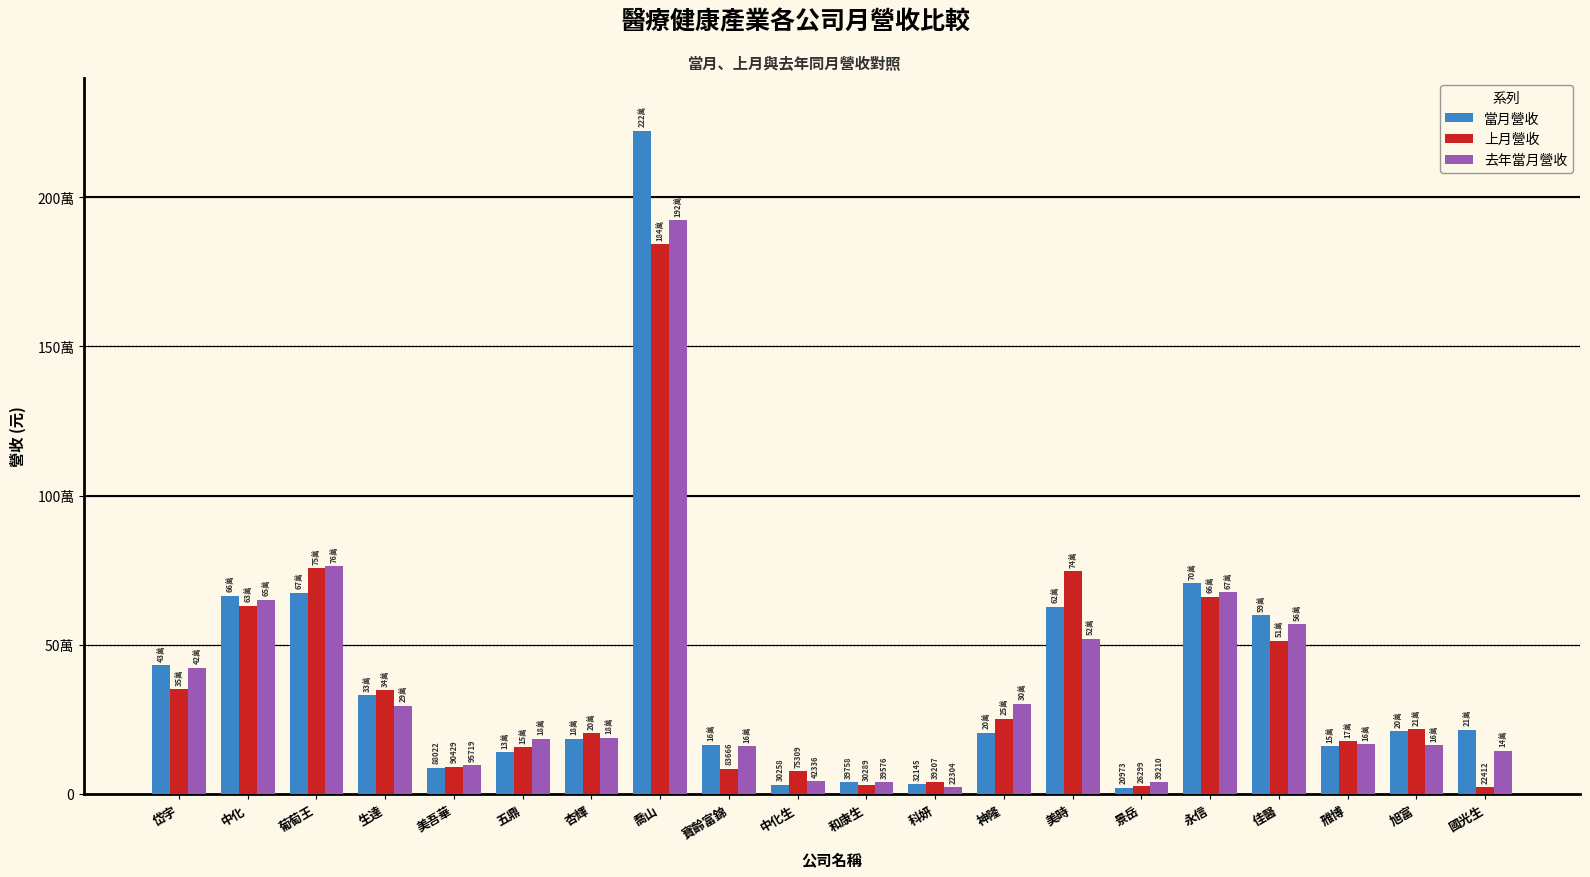

Rank the series by their maximum value, from lowest to highest.

上月營收, 去年當月營收, 當月營收